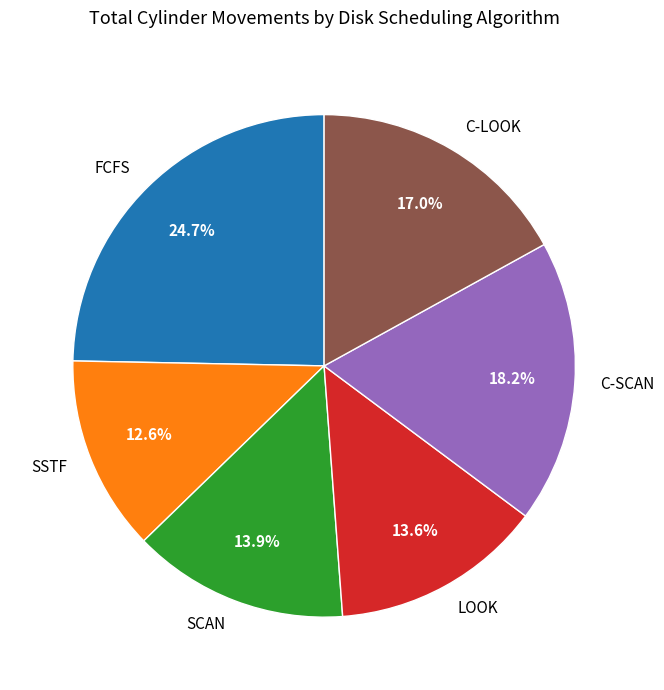

What is the smallest slice in the pie chart?

SSTF